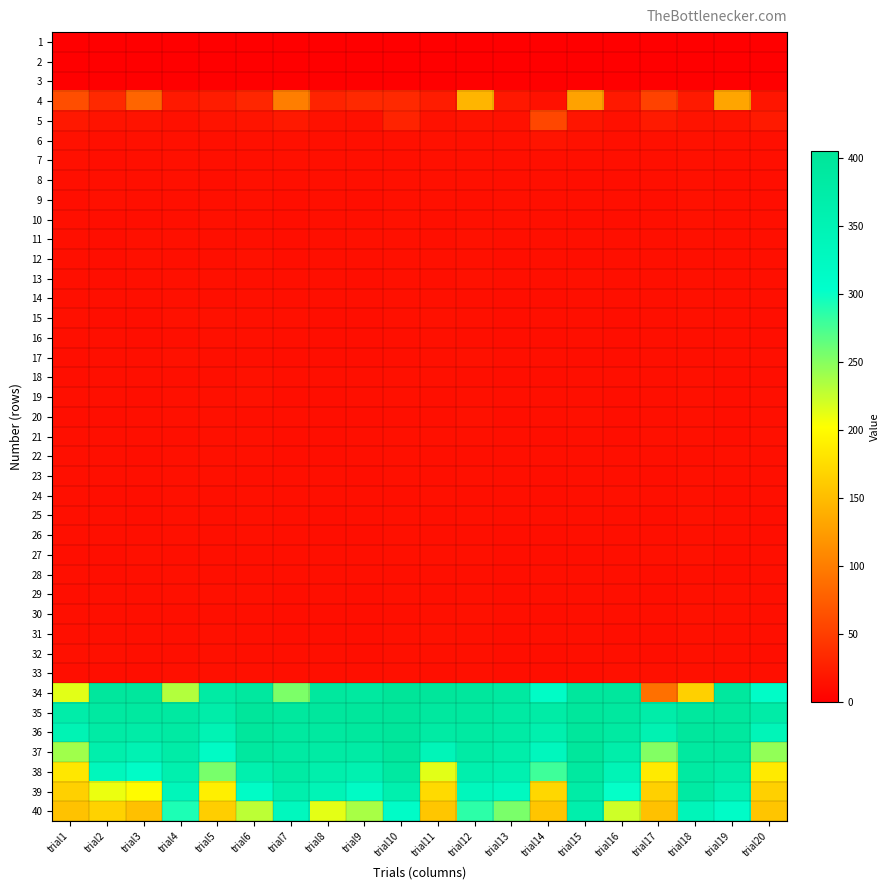

Reading left to right, list all the values displayed in this chart.

1: trial1=0	trial2=0	trial3=0	trial4=0	trial5=0	trial6=0	trial7=0	trial8=0	trial9=0	trial10=0	trial11=0	trial12=0	trial13=0	trial14=0	trial15=0	trial16=0	trial17=0	trial18=0	trial19=0	trial20=0
2: trial1=0	trial2=-1	trial3=0	trial4=0	trial5=0	trial6=0	trial7=0	trial8=-1	trial9=-1	trial10=1	trial11=1	trial12=1	trial13=0	trial14=0	trial15=0	trial16=0	trial17=0	trial18=1	trial19=0	trial20=0
3: trial1=0	trial2=0	trial3=0	trial4=1	trial5=1	trial6=1	trial7=0	trial8=0	trial9=0	trial10=0	trial11=1	trial12=2	trial13=0	trial14=0	trial15=0	trial16=0	trial17=-1	trial18=1	trial19=0	trial20=0
4: trial1=63	trial2=34	trial3=81	trial4=21	trial5=23	trial6=31	trial7=101	trial8=29	trial9=34	trial10=34	trial11=23	trial12=144	trial13=20	trial14=15	trial15=129	trial16=21	trial17=53	trial18=22	trial19=132	trial20=18
5: trial1=20	trial2=16	trial3=16	trial4=14	trial5=16	trial6=17	trial7=21	trial8=15	trial9=14	trial10=29	trial11=15	trial12=16	trial13=15	trial14=57	trial15=18	trial16=14	trial17=22	trial18=16	trial19=16	trial20=22
6: trial1=15	trial2=13	trial3=14	trial4=14	trial5=13	trial6=14	trial7=14	trial8=13	trial9=13	trial10=14	trial11=15	trial12=14	trial13=14	trial14=17	trial15=15	trial16=13	trial17=14	trial18=15	trial19=14	trial20=13
7: trial1=14	trial2=12	trial3=13	trial4=14	trial5=13	trial6=13	trial7=14	trial8=13	trial9=13	trial10=13	trial11=14	trial12=14	trial13=13	trial14=13	trial15=13	trial16=13	trial17=13	trial18=14	trial19=13	trial20=13
8: trial1=13	trial2=13	trial3=13	trial4=14	trial5=12	trial6=14	trial7=13	trial8=13	trial9=13	trial10=14	trial11=14	trial12=14	trial13=13	trial14=13	trial15=12	trial16=12	trial17=13	trial18=14	trial19=12	trial20=12
9: trial1=12	trial2=14	trial3=13	trial4=13	trial5=13	trial6=14	trial7=12	trial8=13	trial9=12	trial10=14	trial11=14	trial12=13	trial13=14	trial14=13	trial15=13	trial16=13	trial17=12	trial18=15	trial19=13	trial20=12
10: trial1=13	trial2=12	trial3=12	trial4=13	trial5=14	trial6=13	trial7=12	trial8=13	trial9=13	trial10=15	trial11=13	trial12=14	trial13=14	trial14=13	trial15=12	trial16=12	trial17=13	trial18=15	trial19=13	trial20=13
11: trial1=13	trial2=12	trial3=14	trial4=14	trial5=13	trial6=13	trial7=12	trial8=13	trial9=14	trial10=14	trial11=13	trial12=15	trial13=13	trial14=13	trial15=13	trial16=13	trial17=13	trial18=14	trial19=13	trial20=13
12: trial1=13	trial2=12	trial3=14	trial4=13	trial5=13	trial6=15	trial7=12	trial8=13	trial9=13	trial10=14	trial11=14	trial12=14	trial13=12	trial14=13	trial15=12	trial16=13	trial17=13	trial18=13	trial19=13	trial20=13
13: trial1=13	trial2=12	trial3=13	trial4=14	trial5=14	trial6=13	trial7=13	trial8=13	trial9=12	trial10=14	trial11=13	trial12=15	trial13=13	trial14=13	trial15=14	trial16=13	trial17=13	trial18=14	trial19=13	trial20=13
14: trial1=13	trial2=13	trial3=13	trial4=14	trial5=13	trial6=14	trial7=13	trial8=13	trial9=13	trial10=14	trial11=14	trial12=13	trial13=12	trial14=12	trial15=13	trial16=13	trial17=13	trial18=14	trial19=13	trial20=13
15: trial1=14	trial2=12	trial3=12	trial4=15	trial5=15	trial6=14	trial7=14	trial8=12	trial9=12	trial10=14	trial11=15	trial12=14	trial13=12	trial14=13	trial15=13	trial16=12	trial17=13	trial18=14	trial19=13	trial20=12
16: trial1=13	trial2=13	trial3=12	trial4=13	trial5=14	trial6=14	trial7=13	trial8=12	trial9=12	trial10=13	trial11=14	trial12=13	trial13=12	trial14=12	trial15=13	trial16=12	trial17=13	trial18=13	trial19=13	trial20=12
17: trial1=12	trial2=13	trial3=13	trial4=15	trial5=13	trial6=13	trial7=12	trial8=12	trial9=12	trial10=13	trial11=14	trial12=15	trial13=13	trial14=13	trial15=12	trial16=12	trial17=13	trial18=13	trial19=13	trial20=13
18: trial1=12	trial2=13	trial3=13	trial4=13	trial5=13	trial6=15	trial7=13	trial8=13	trial9=13	trial10=14	trial11=14	trial12=13	trial13=12	trial14=12	trial15=13	trial16=13	trial17=13	trial18=14	trial19=12	trial20=12
19: trial1=13	trial2=13	trial3=12	trial4=14	trial5=14	trial6=15	trial7=12	trial8=12	trial9=13	trial10=14	trial11=13	trial12=14	trial13=13	trial14=13	trial15=13	trial16=12	trial17=13	trial18=14	trial19=12	trial20=13
20: trial1=12	trial2=12	trial3=13	trial4=14	trial5=14	trial6=13	trial7=13	trial8=12	trial9=12	trial10=13	trial11=13	trial12=15	trial13=12	trial14=13	trial15=14	trial16=12	trial17=13	trial18=14	trial19=12	trial20=13
21: trial1=13	trial2=13	trial3=13	trial4=13	trial5=14	trial6=14	trial7=12	trial8=12	trial9=13	trial10=14	trial11=14	trial12=14	trial13=13	trial14=12	trial15=13	trial16=12	trial17=14	trial18=14	trial19=12	trial20=14
22: trial1=13	trial2=13	trial3=12	trial4=14	trial5=14	trial6=14	trial7=12	trial8=12	trial9=13	trial10=14	trial11=13	trial12=13	trial13=13	trial14=13	trial15=13	trial16=13	trial17=13	trial18=13	trial19=14	trial20=13
23: trial1=13	trial2=13	trial3=13	trial4=14	trial5=14	trial6=13	trial7=13	trial8=13	trial9=12	trial10=14	trial11=13	trial12=14	trial13=13	trial14=12	trial15=13	trial16=13	trial17=12	trial18=14	trial19=13	trial20=13
24: trial1=13	trial2=12	trial3=12	trial4=14	trial5=13	trial6=14	trial7=13	trial8=13	trial9=13	trial10=13	trial11=14	trial12=13	trial13=13	trial14=12	trial15=13	trial16=14	trial17=13	trial18=14	trial19=12	trial20=13
25: trial1=13	trial2=13	trial3=12	trial4=14	trial5=13	trial6=14	trial7=13	trial8=12	trial9=13	trial10=14	trial11=13	trial12=14	trial13=13	trial14=13	trial15=13	trial16=13	trial17=12	trial18=15	trial19=13	trial20=12
26: trial1=13	trial2=13	trial3=13	trial4=14	trial5=13	trial6=14	trial7=13	trial8=12	trial9=12	trial10=14	trial11=13	trial12=13	trial13=12	trial14=12	trial15=13	trial16=13	trial17=13	trial18=14	trial19=13	trial20=12
27: trial1=12	trial2=12	trial3=14	trial4=13	trial5=13	trial6=13	trial7=13	trial8=13	trial9=13	trial10=14	trial11=14	trial12=14	trial13=12	trial14=12	trial15=12	trial16=13	trial17=14	trial18=15	trial19=12	trial20=13
28: trial1=13	trial2=12	trial3=13	trial4=14	trial5=13	trial6=13	trial7=13	trial8=13	trial9=13	trial10=13	trial11=13	trial12=13	trial13=12	trial14=13	trial15=13	trial16=13	trial17=12	trial18=13	trial19=12	trial20=13
29: trial1=12	trial2=13	trial3=13	trial4=14	trial5=14	trial6=14	trial7=12	trial8=13	trial9=12	trial10=14	trial11=13	trial12=14	trial13=12	trial14=13	trial15=13	trial16=13	trial17=12	trial18=14	trial19=14	trial20=13
30: trial1=13	trial2=13	trial3=13	trial4=13	trial5=13	trial6=13	trial7=12	trial8=12	trial9=12	trial10=13	trial11=14	trial12=15	trial13=13	trial14=12	trial15=13	trial16=13	trial17=13	trial18=15	trial19=14	trial20=13
31: trial1=13	trial2=13	trial3=13	trial4=13	trial5=14	trial6=13	trial7=12	trial8=12	trial9=12	trial10=14	trial11=15	trial12=14	trial13=12	trial14=13	trial15=13	trial16=12	trial17=12	trial18=14	trial19=13	trial20=13
32: trial1=14	trial2=14	trial3=13	trial4=13	trial5=14	trial6=13	trial7=13	trial8=13	trial9=12	trial10=14	trial11=14	trial12=14	trial13=12	trial14=12	trial15=13	trial16=13	trial17=12	trial18=14	trial19=13	trial20=12
33: trial1=12	trial2=12	trial3=12	trial4=14	trial5=14	trial6=14	trial7=13	trial8=13	trial9=13	trial10=14	trial11=13	trial12=14	trial13=12	trial14=12	trial15=12	trial16=14	trial17=14	trial18=14	trial19=13	trial20=13
34: trial1=214	trial2=395	trial3=395	trial4=233	trial5=381	trial6=392	trial7=254	trial8=394	trial9=390	trial10=405	trial11=400	trial12=395	trial13=388	trial14=314	trial15=395	trial16=396	trial17=90	trial18=166	trial19=393	trial20=312
35: trial1=371	trial2=388	trial3=390	trial4=387	trial5=371	trial6=400	trial7=393	trial8=395	trial9=397	trial10=401	trial11=392	trial12=392	trial13=383	trial14=378	trial15=398	trial16=392	trial17=372	trial18=393	trial19=394	trial20=375
36: trial1=349	trial2=379	trial3=375	trial4=384	trial5=351	trial6=398	trial7=389	trial8=389	trial9=393	trial10=400	trial11=381	trial12=386	trial13=379	trial14=363	trial15=398	trial16=386	trial17=355	trial18=395	trial19=392	trial20=343
37: trial1=240	trial2=366	trial3=352	trial4=375	trial5=316	trial6=392	trial7=384	trial8=382	trial9=379	trial10=398	trial11=343	trial12=379	trial13=370	trial14=333	trial15=397	trial16=370	trial17=252	trial18=389	trial19=388	trial20=246
38: trial1=184	trial2=334	trial3=313	trial4=363	trial5=256	trial6=362	trial7=382	trial8=367	trial9=357	trial10=388	trial11=214	trial12=364	trial13=358	trial14=279	trial15=389	trial16=347	trial17=186	trial18=386	trial19=373	trial20=186
39: trial1=166	trial2=210	trial3=200	trial4=338	trial5=190	trial6=315	trial7=364	trial8=347	trial9=316	trial10=362	trial11=174	trial12=335	trial13=327	trial14=171	trial15=377	trial16=302	trial17=166	trial18=384	trial19=353	trial20=166
40: trial1=155	trial2=167	trial3=153	trial4=292	trial5=164	trial6=229	trial7=331	trial8=213	trial9=237	trial10=312	trial11=158	trial12=286	trial13=255	trial14=157	trial15=367	trial16=222	trial17=154	trial18=340	trial19=312	trial20=157